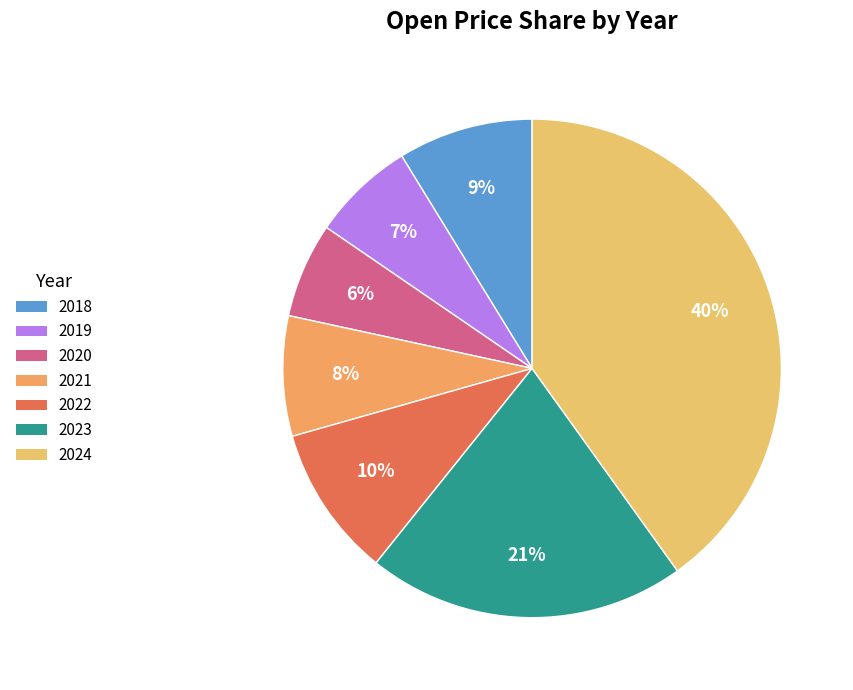

Is there a majority slice in this chart?

No